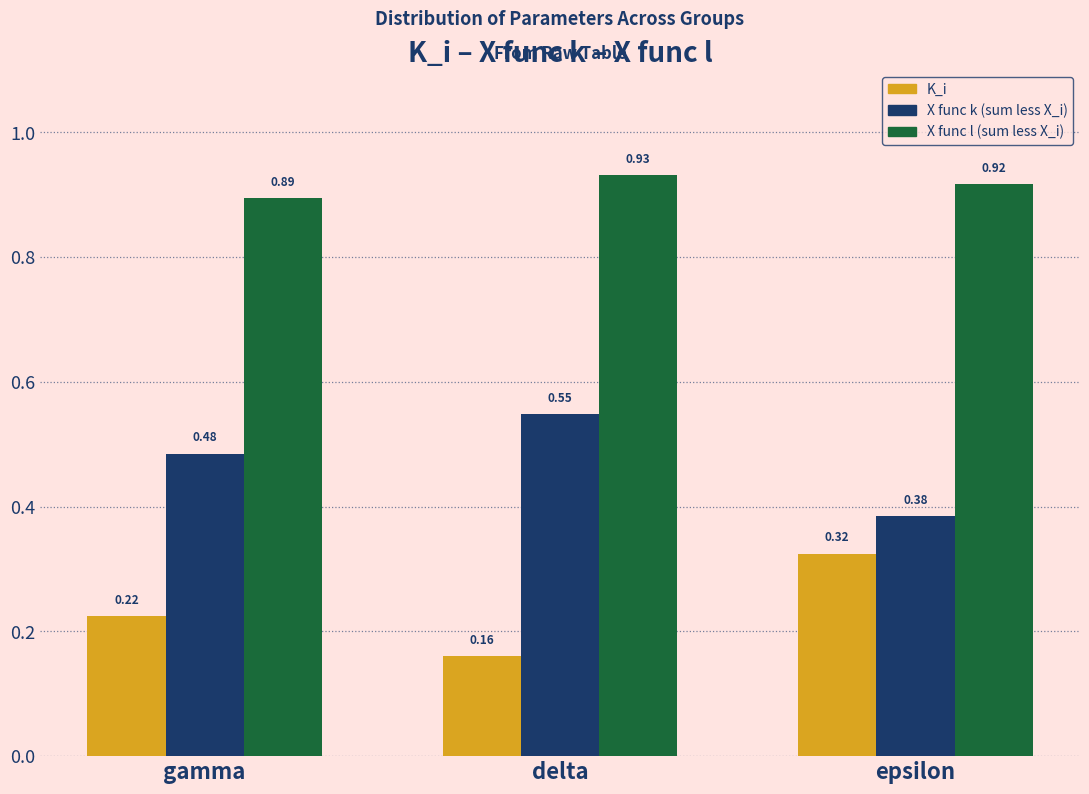

At how many categories does at least one series exceed 0?

3